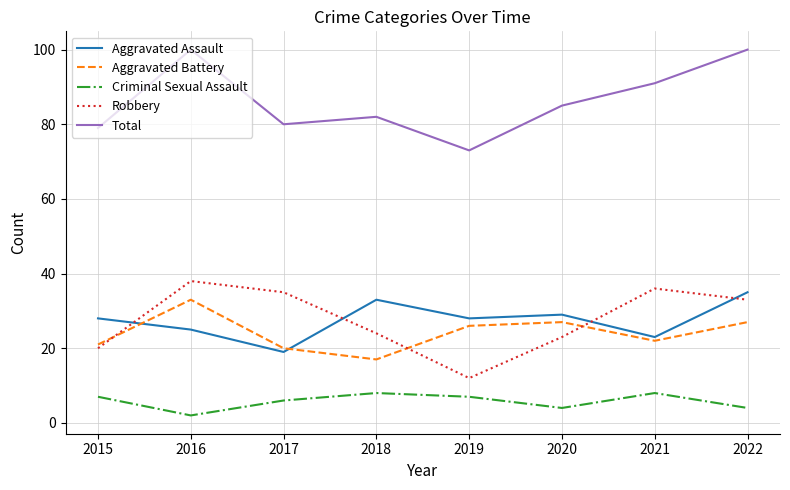

What are all the series names shown in the legend?

Aggravated Assault, Aggravated Battery, Criminal Sexual Assault, Robbery, Total